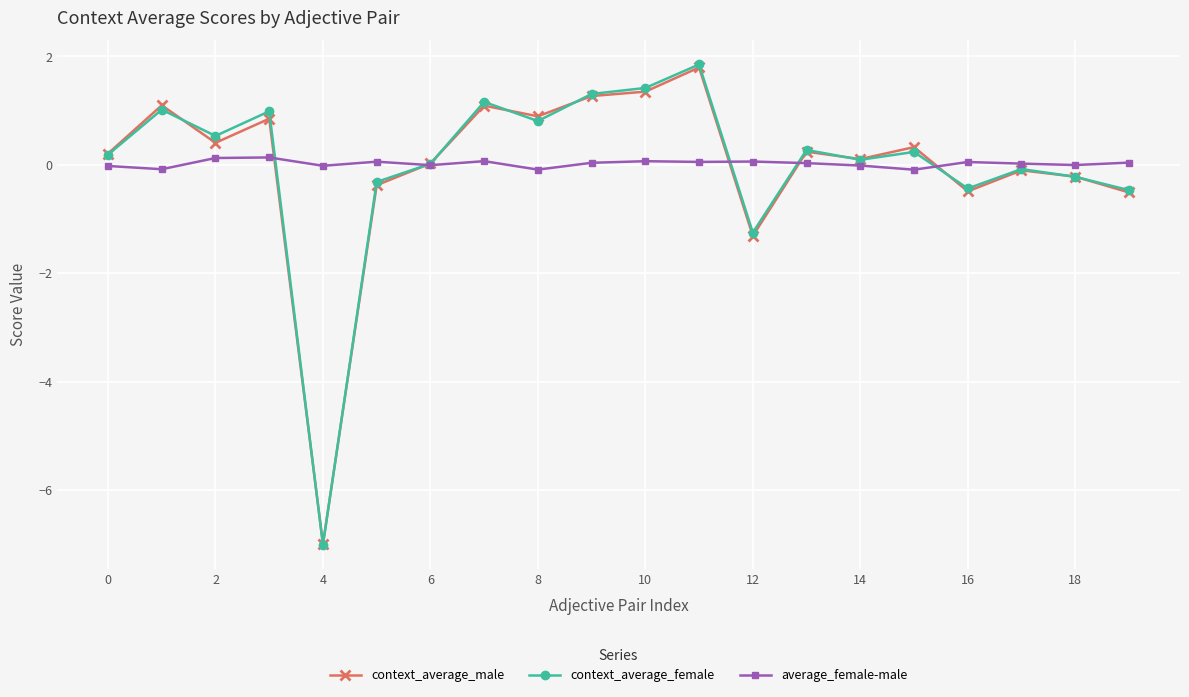

What is the sum of all context_average_male values?

-0.3